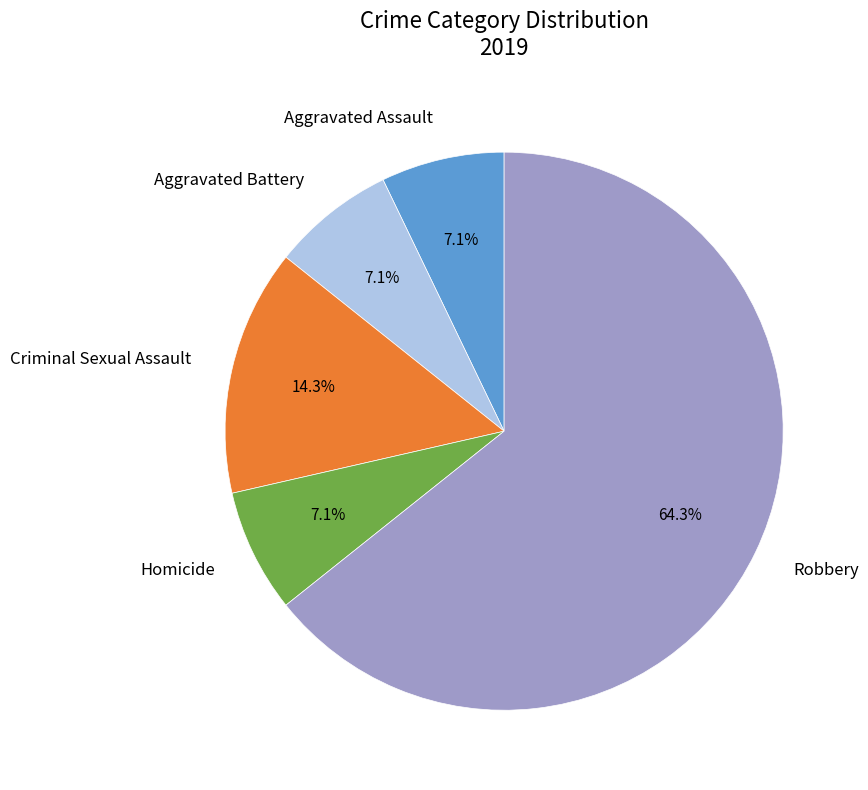

To the nearest percent, what is the average slice percentage?

20%